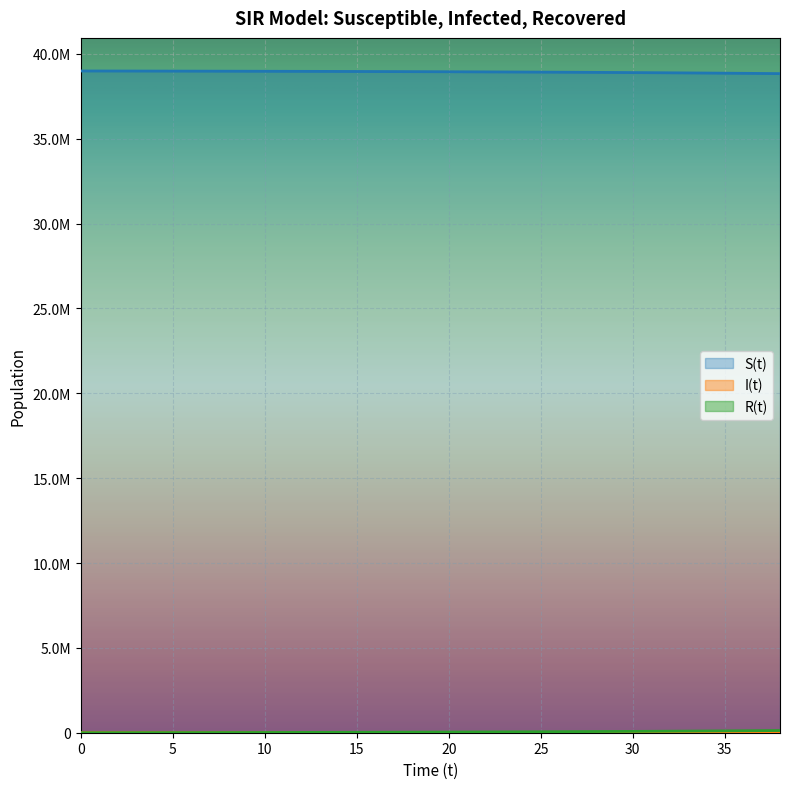

List the labels in order of R(t) value, largest first.

38, 37, 36, 35, 34, 33, 32, 31, 30, 29, 28, 27, 26, 25, 24, 23, 22, 21, 20, 19, 18, 17, 16, 15, 14, 13, 12, 11, 10, 9, 8, 7, 6, 5, 4, 3, 2, 1, 0